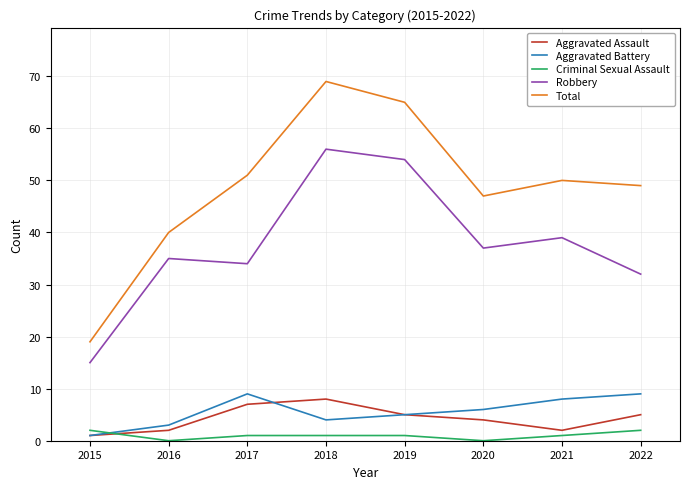

At which category is the sum across all series the highest?

2018